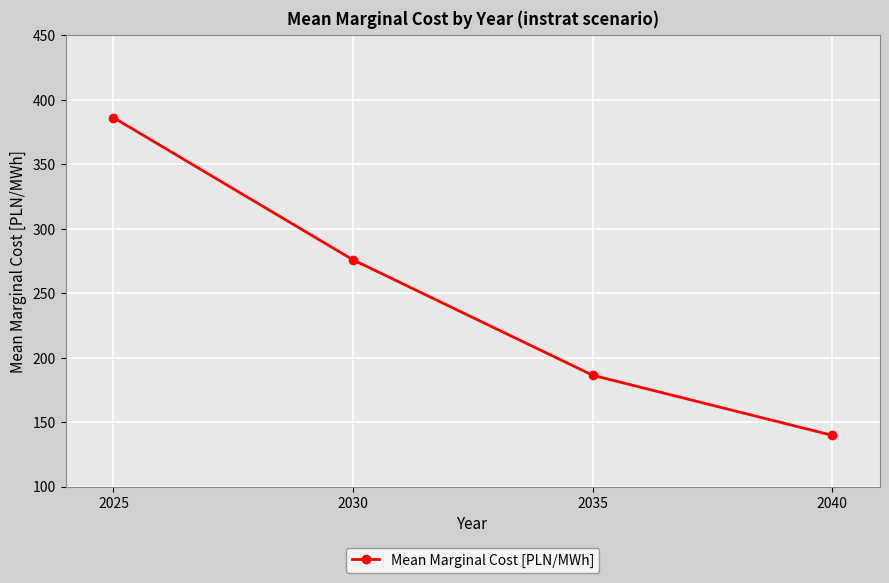

What is the difference between the values at 2030 and 2025?

110.3